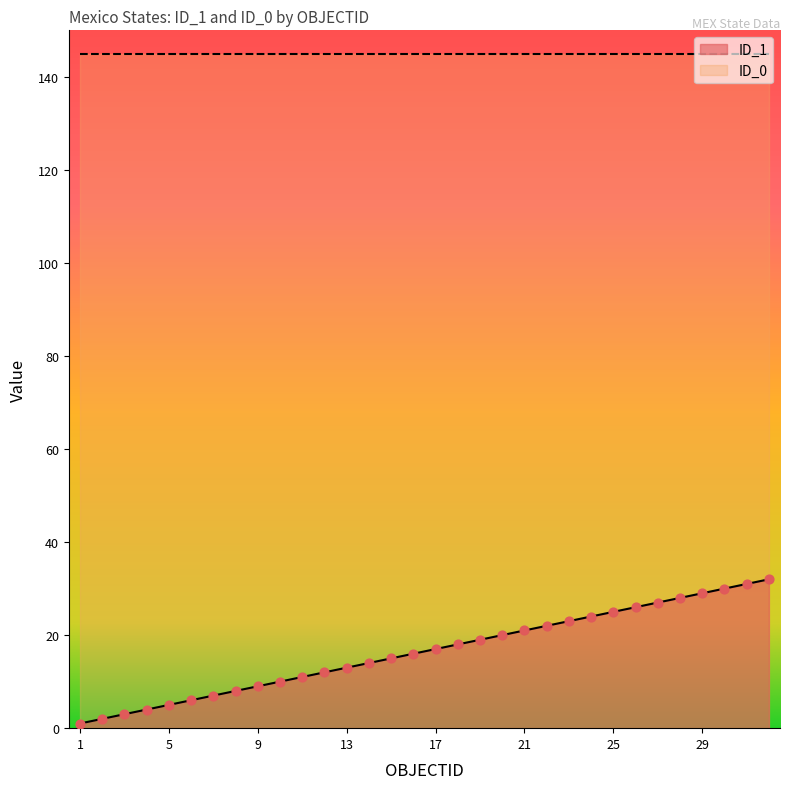

What is the change in value from 11 to 18?

+7